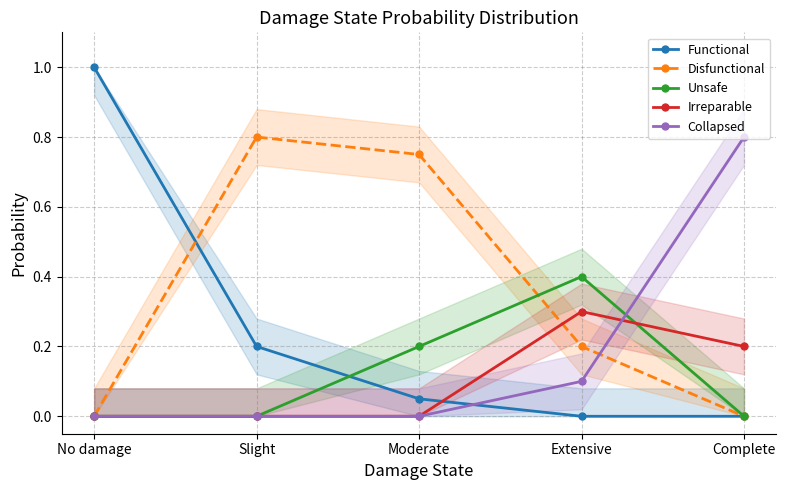

What is the sum of the Irreparable values at Complete and No damage?

0.2